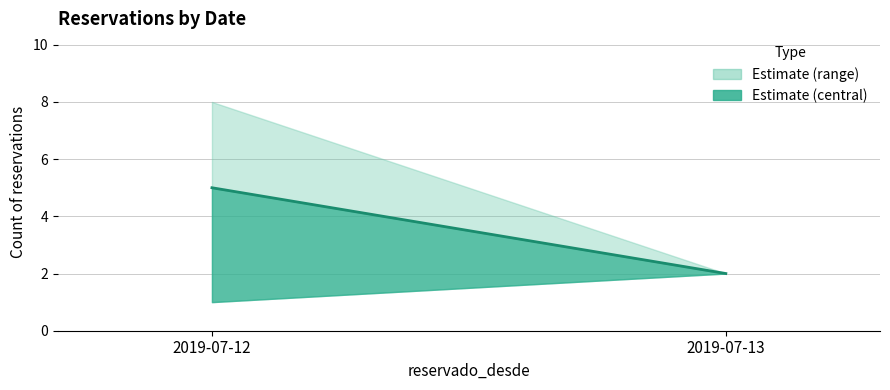

At which label is the value closest to 3?

2019-07-13